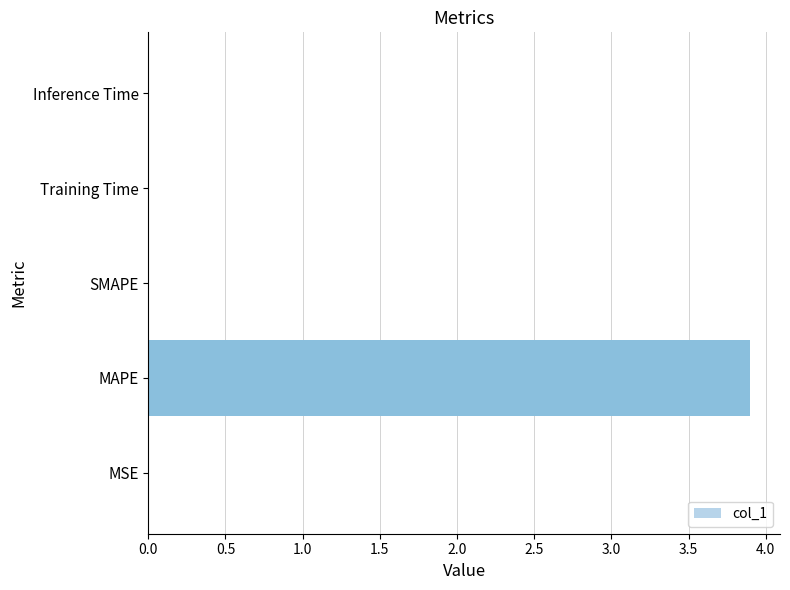

Between MAPE and MSE, which is larger?

MAPE